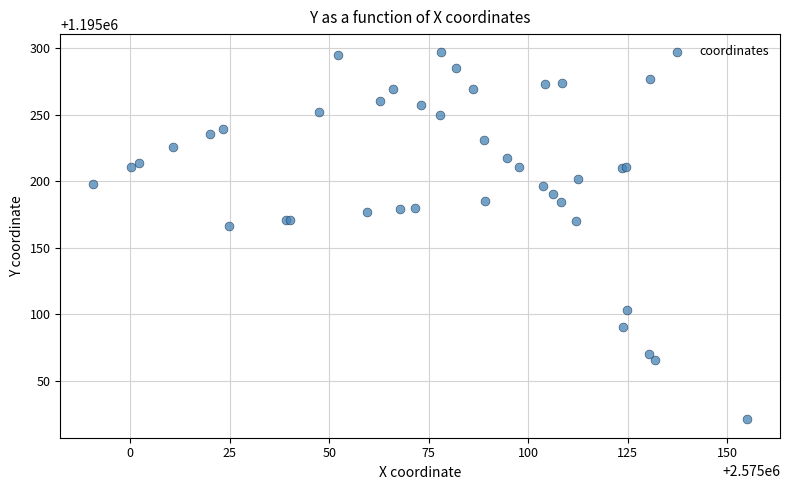

What Y value in the scatter plot is closest to 1195158?

1195166.7